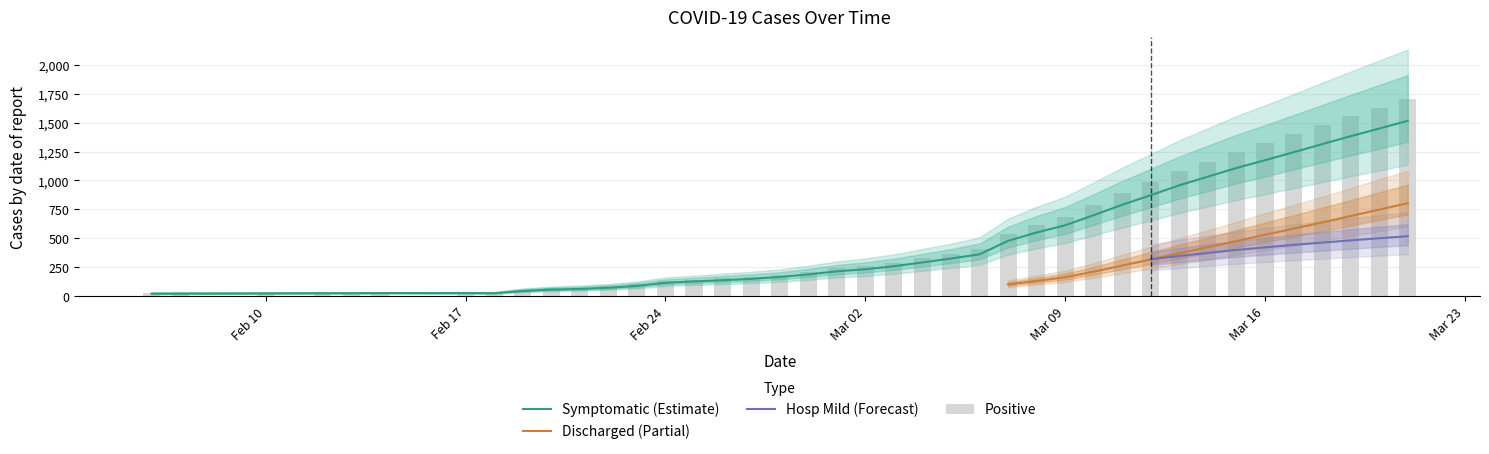

Which category has the highest value across all series?

2020-03-21